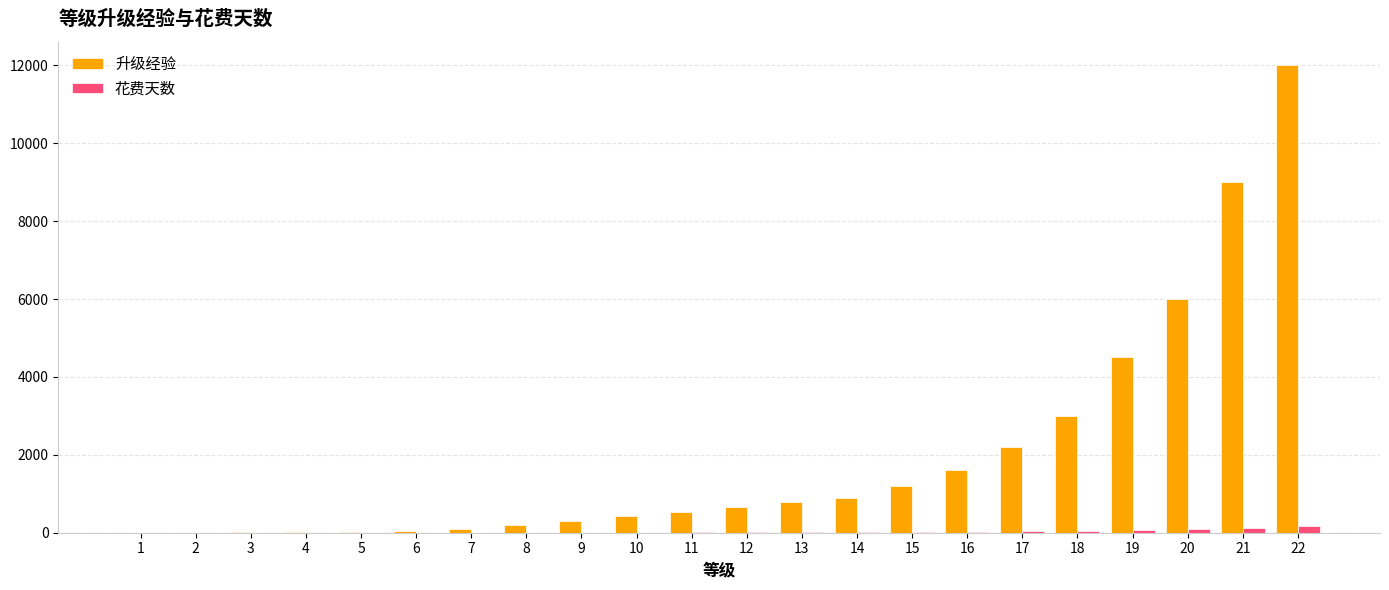

At which category is the sum across all series the highest?

22